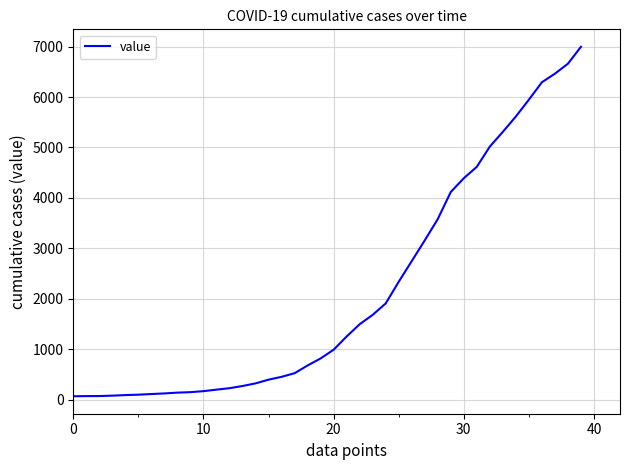

What is the maximum value shown in the chart?

6996